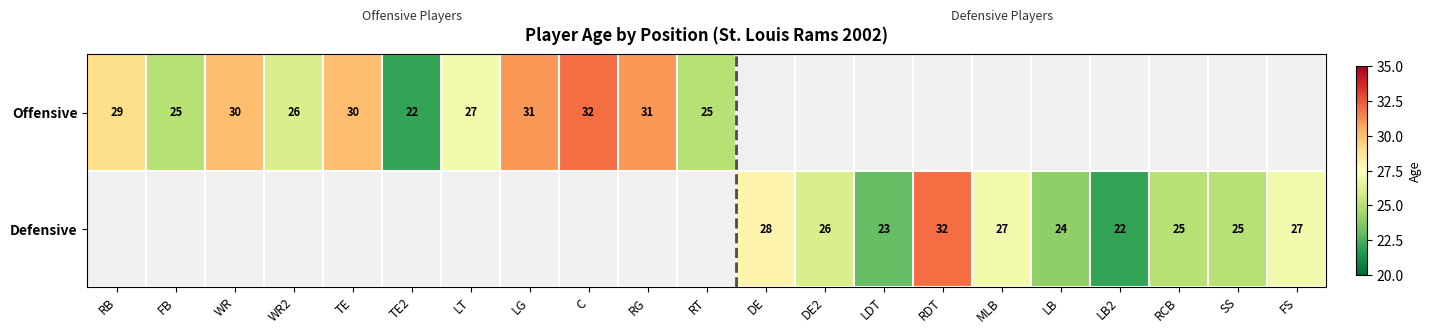

Is it true that Defensive equals 25 at RCB?

True